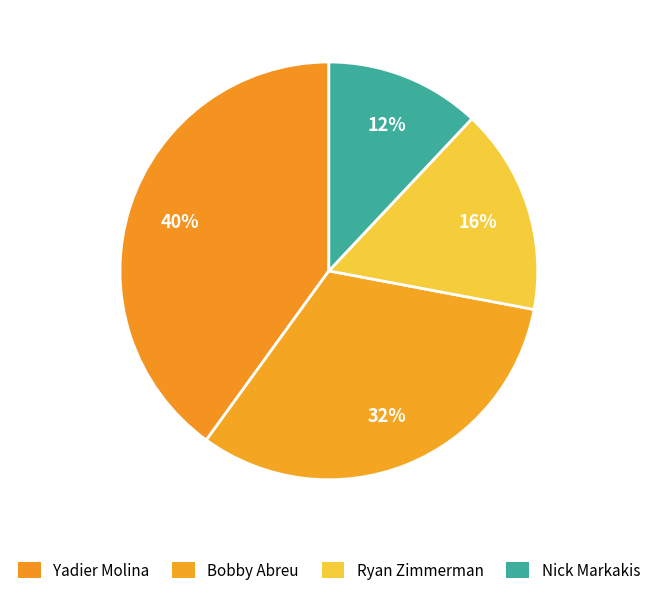

Is there any slice that represents more than half of the pie?

No